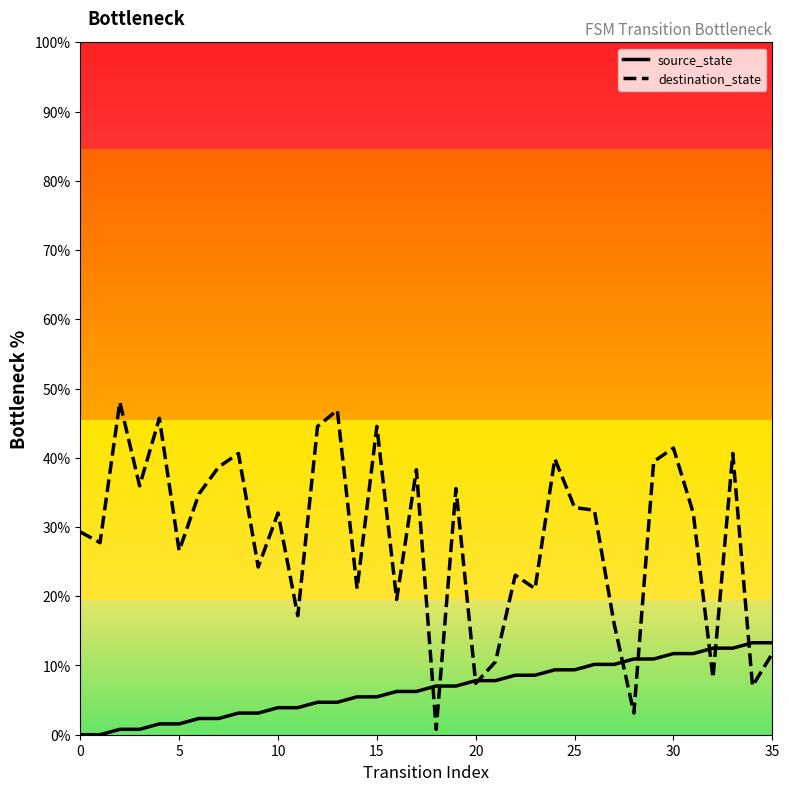

How many distinct data groups are displayed?

2